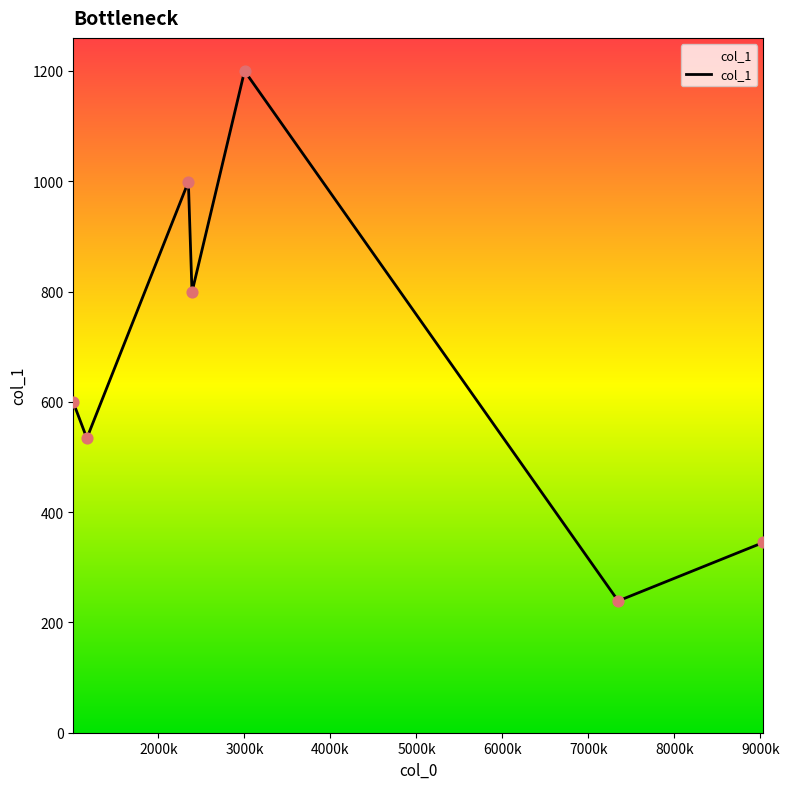

What is the maximum value shown in the chart?

1200